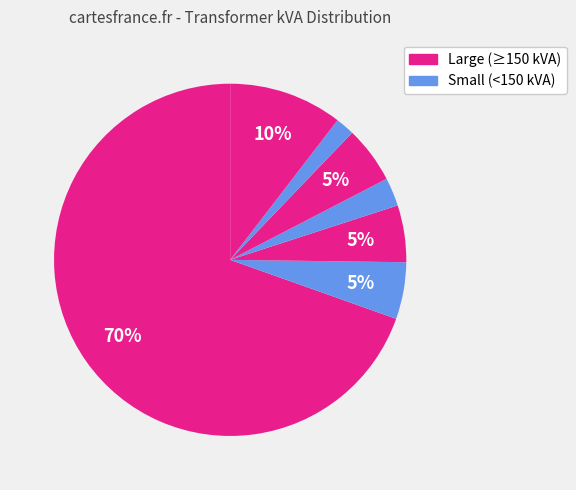

How many segments does this pie chart have?

7